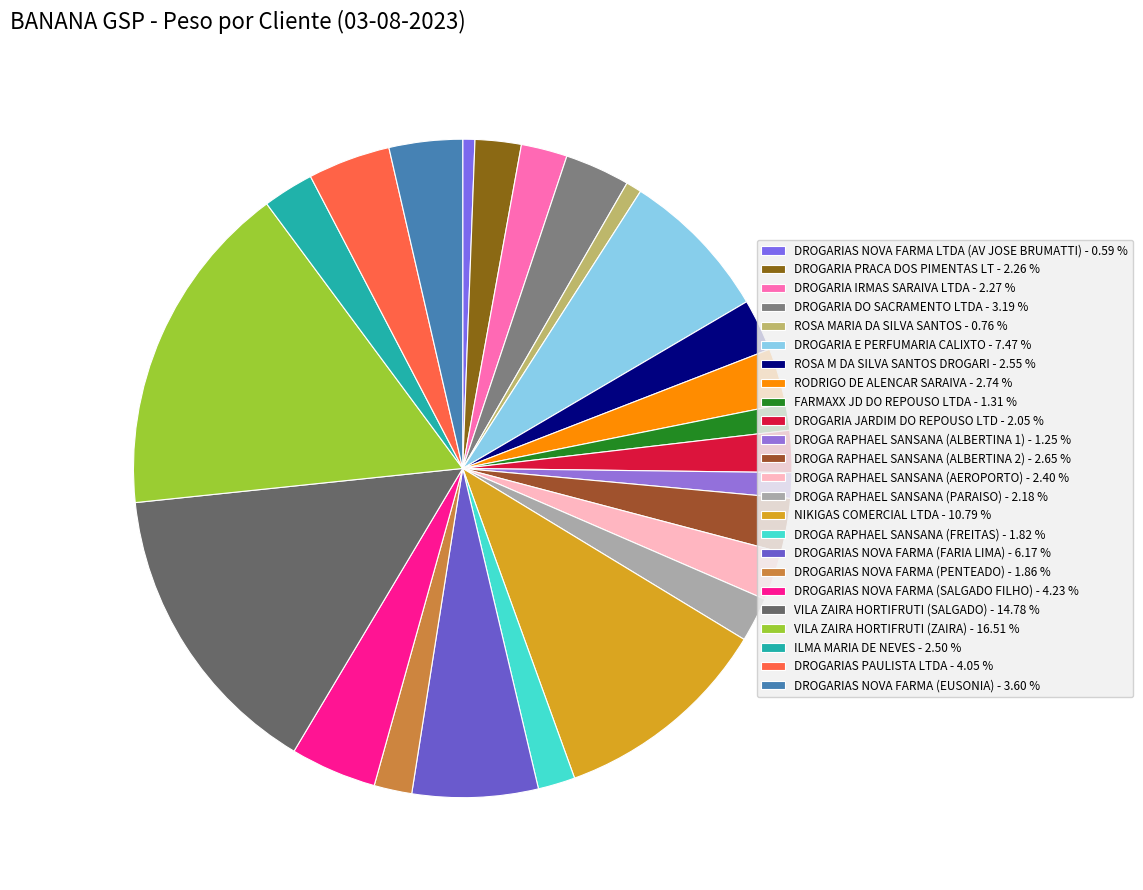

What percentage is the DROGA RAPHAEL SANSANA (ALBERTINA 2) slice, to the nearest percent?

3%